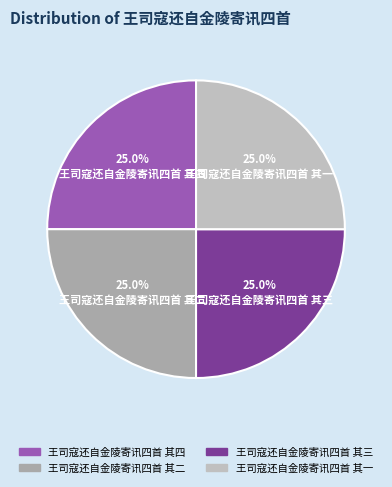

Which slice is the largest?

王司寇还自金陵寄讯四首 其四